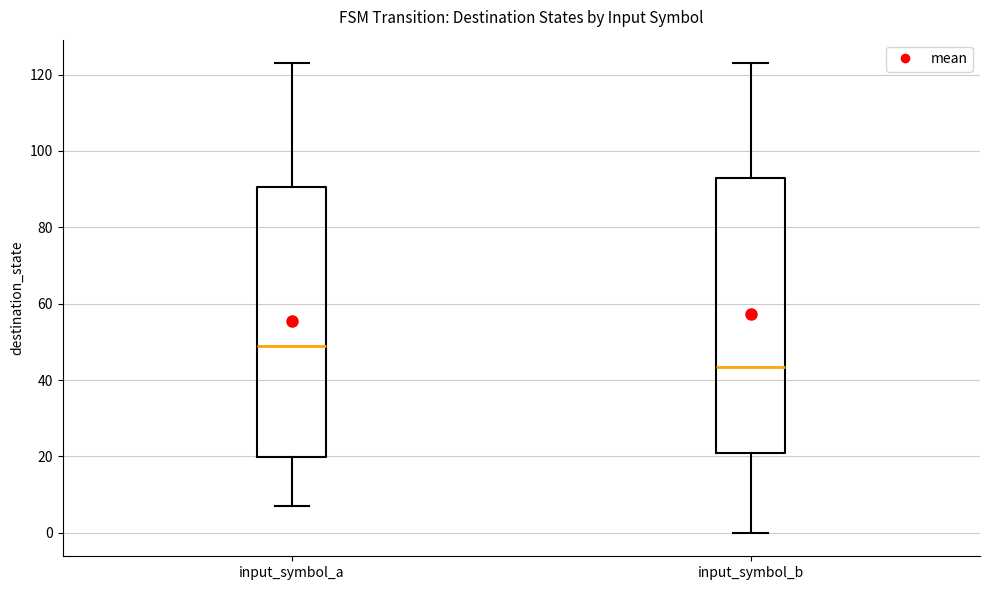

Reading left to right, transcribe this box plot: for each box, give where its median line is, the range the box spans, and where its two whiskers end, as read against the y-axis. The values are not printed on the chart, so give them approximately, as read against the axis.

input_symbol_a: median 50, box 20 to 90, whiskers 8 to 124
input_symbol_b: median 44, box 22 to 94, whiskers 0 to 124